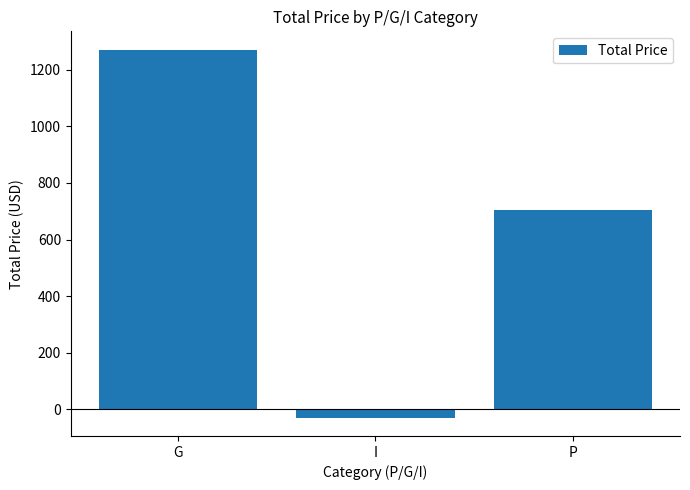

What is the difference between the second highest and minimum values?

733.9